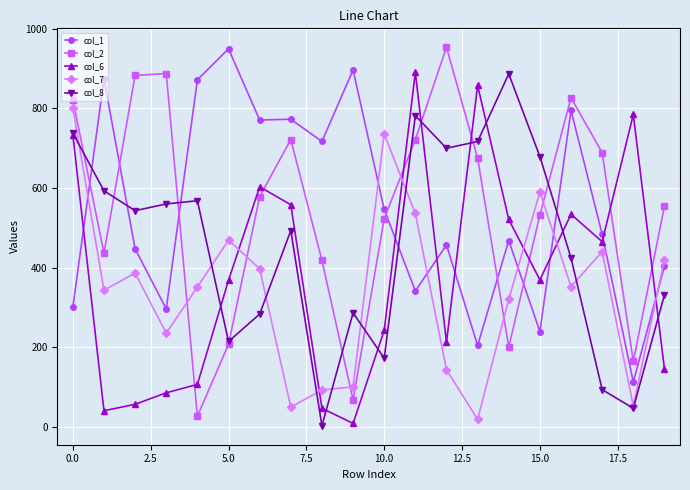

What is the value of the col_6 point at the 10th from the left?

8